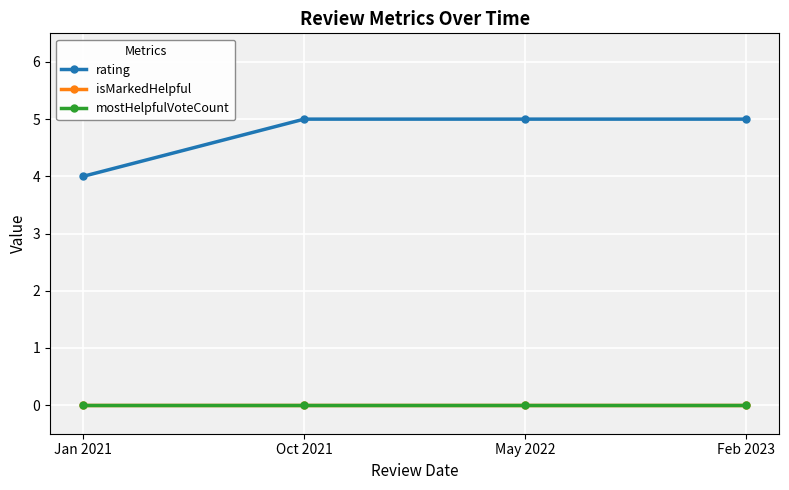

What is the spread (max minus min) of values at May 2022?

5